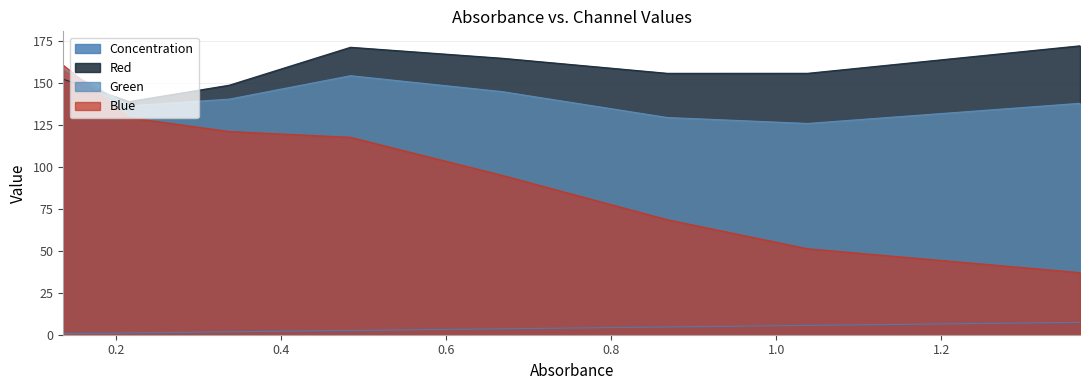

What is the value of the Green point at the 5th from the left?

144.9